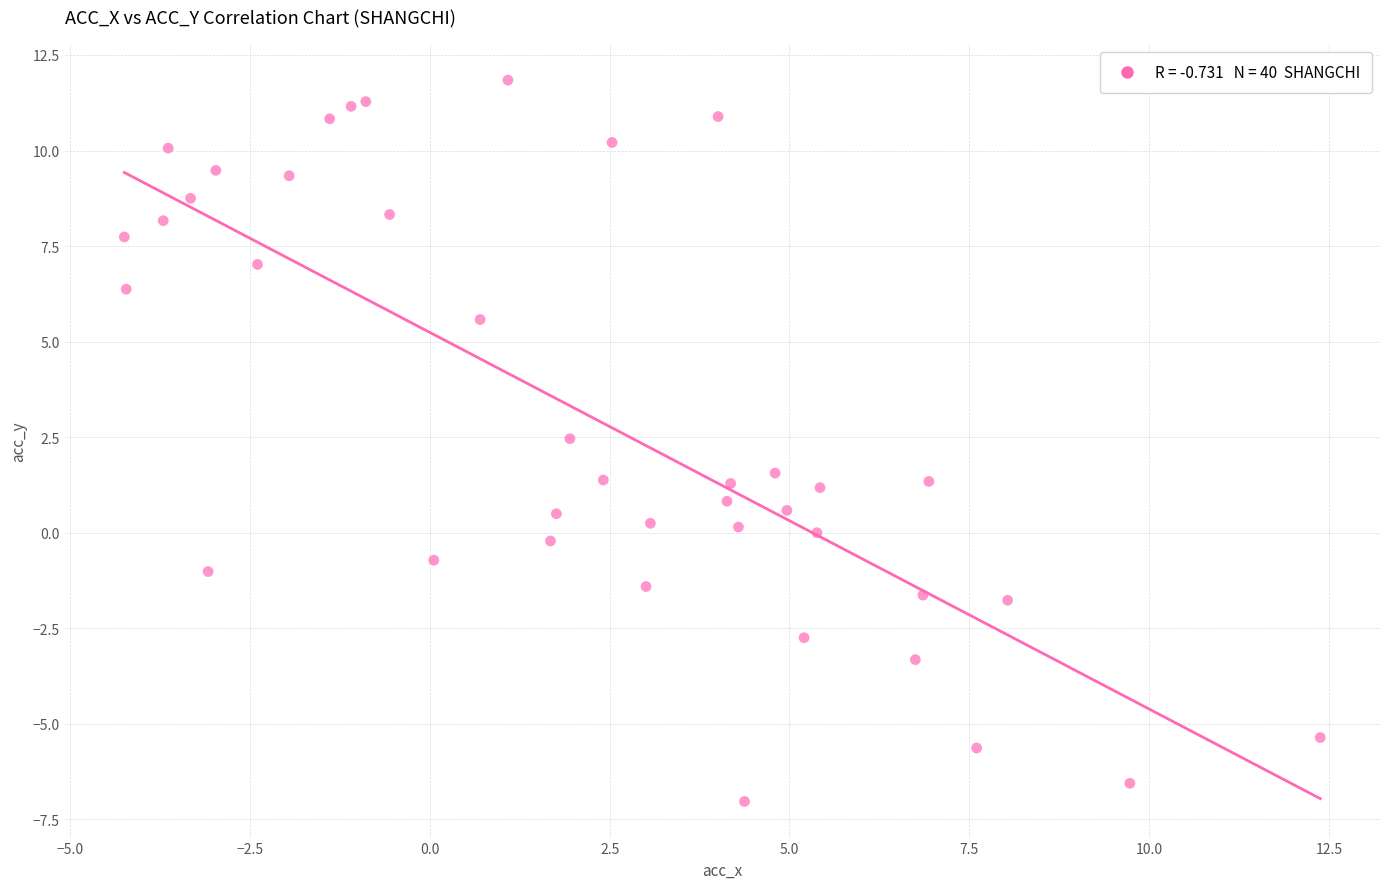

What is the range of X values (max minus min)?

16.6